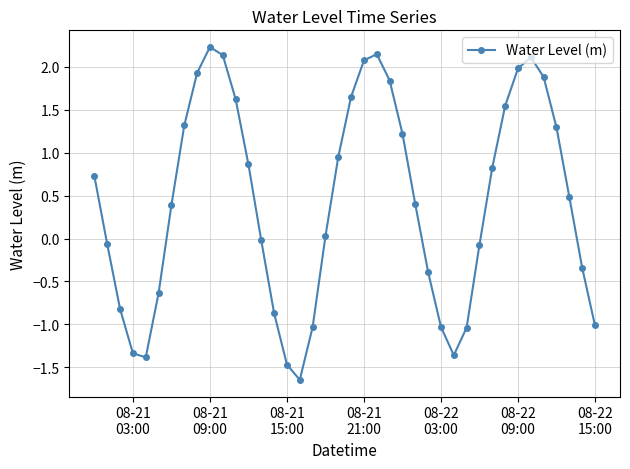

What is the greatest value displayed?

2.2